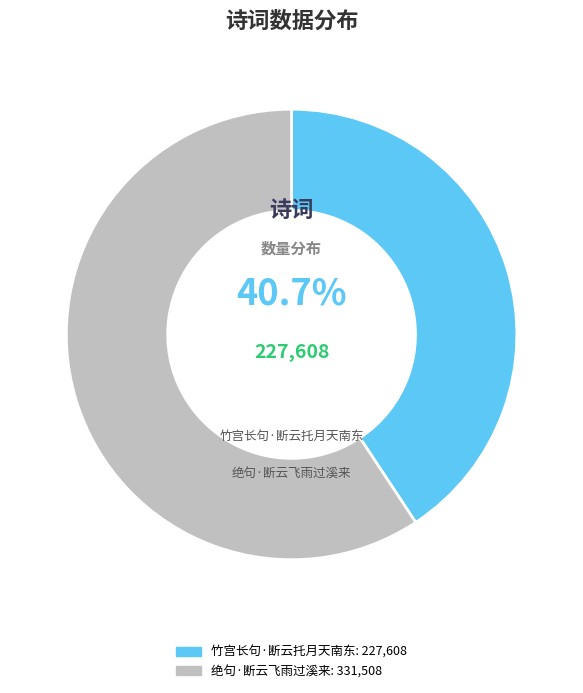

What percentage is the 绝句·断云飞雨过溪来 slice, to the nearest percent?

59%